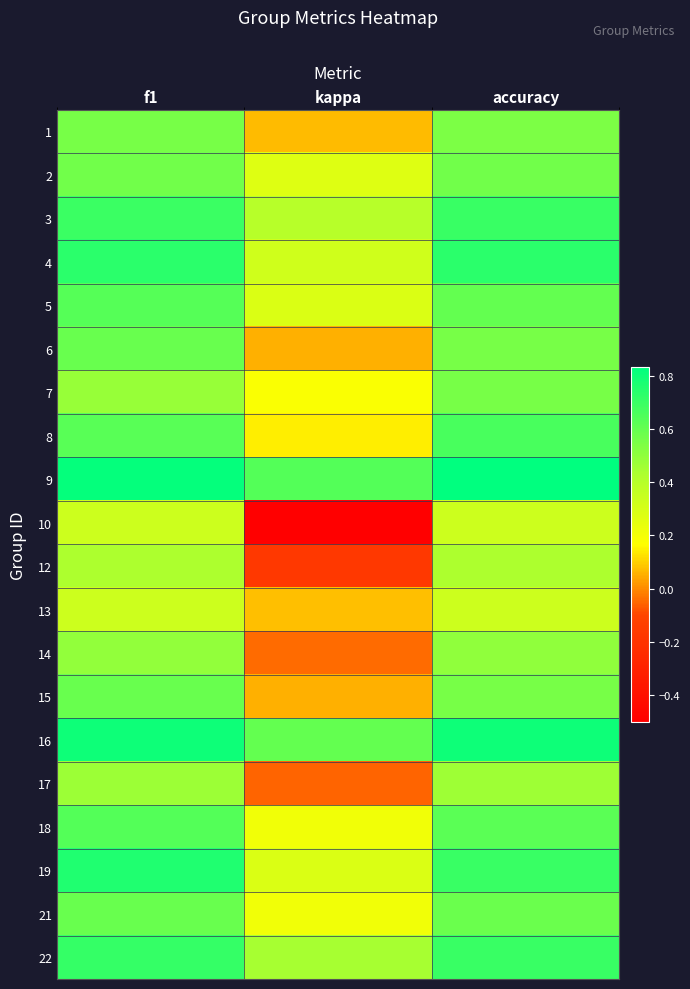

What is the minimum value shown in the chart?

-0.5